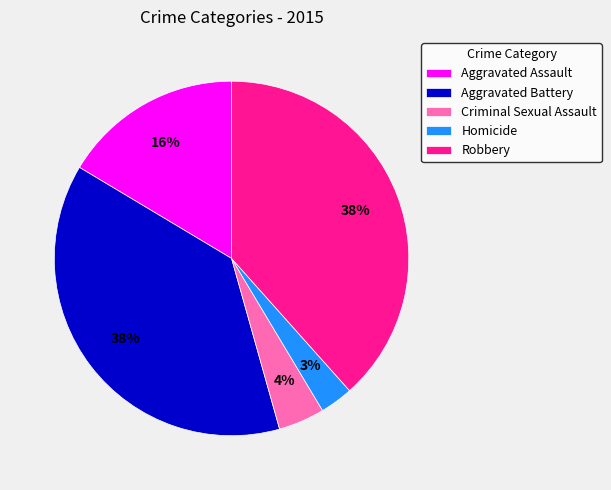

Approximately how many times larger is the value at Aggravated Battery compared to Robbery?

1.0